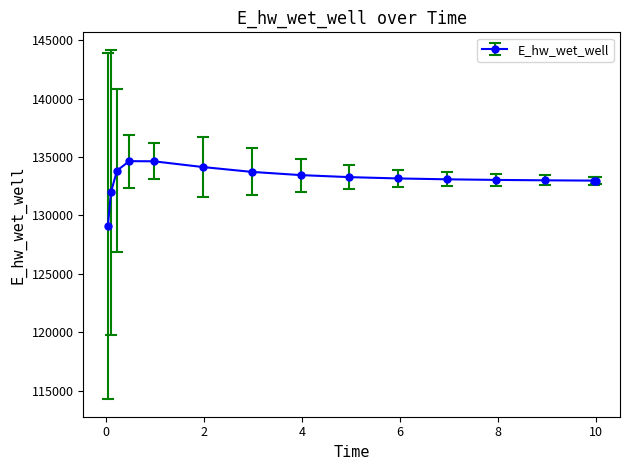

What is the value of the 12th point from the left?

133039.5